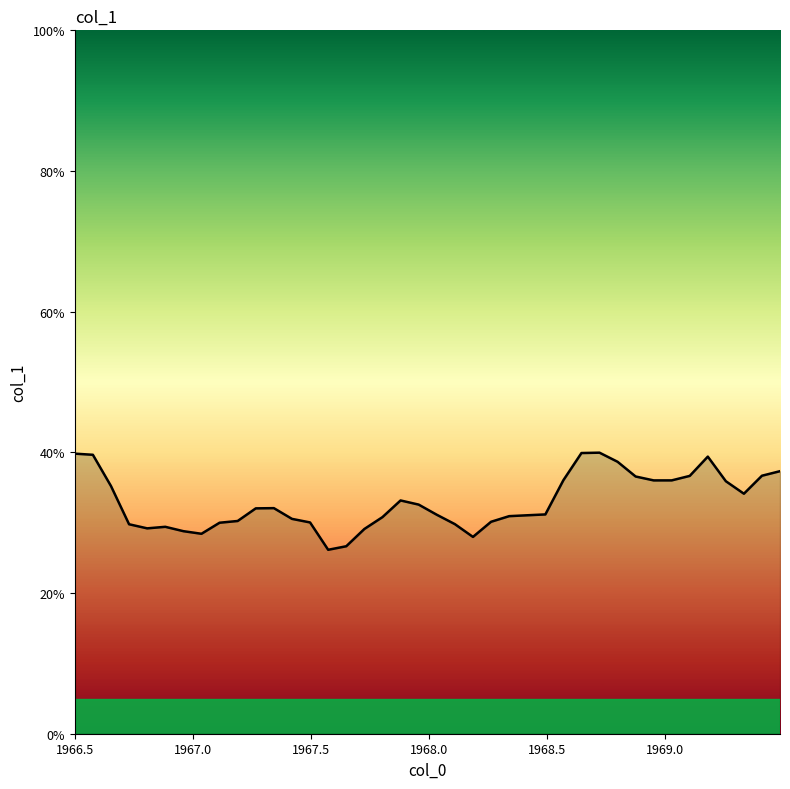

What is the maximum value shown in the chart?

40.0